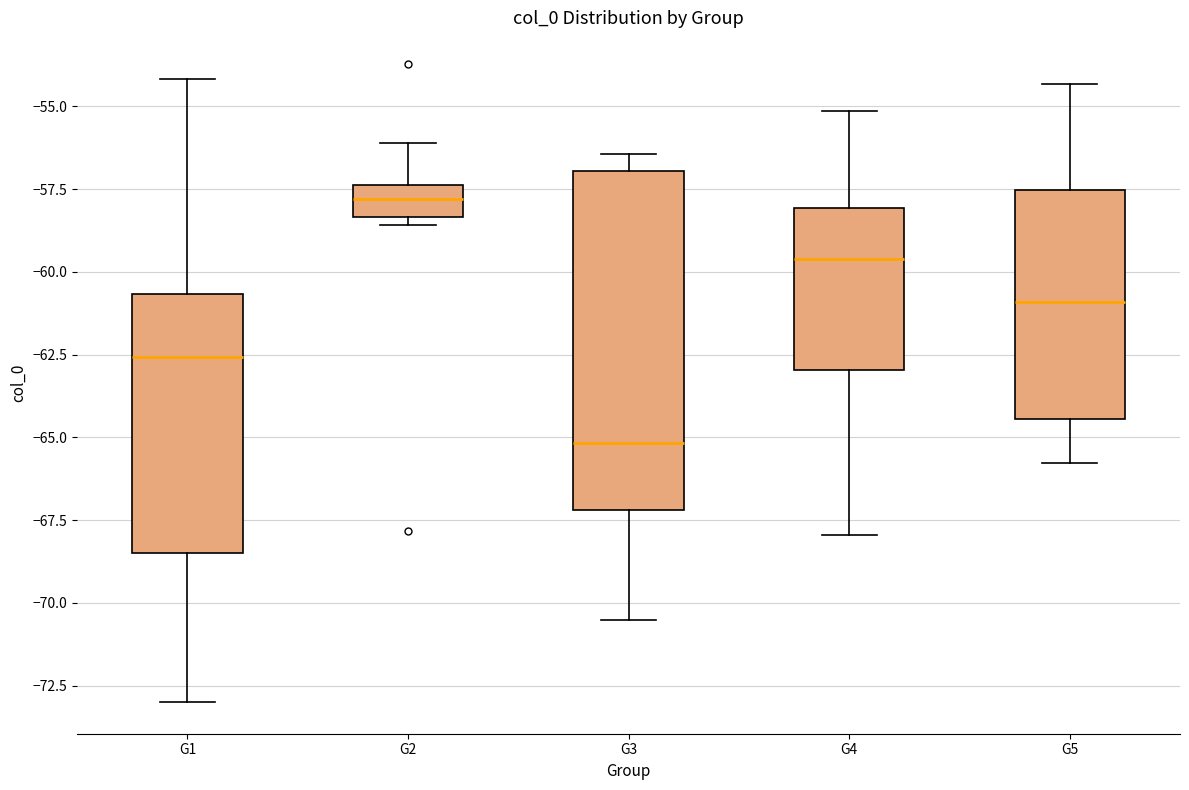

Reading left to right, transcribe this box plot: for each box, give where its median line is, the range the box spans, and where its two whiskers end, as read against the y-axis. The values are not printed on the chart, so give them approximately, as read against the axis.

G1: median -62.5, box -68.5 to -60.5, whiskers -73.0 to -54.0
G2: median -58.0, box -58.5 to -57.5, whiskers -58.5 (just below the box's lower edge) to -56.0
G3: median -65.0, box -67.0 to -57.0, whiskers -70.5 to -56.5
G4: median -59.5, box -63.0 to -58.0, whiskers -68.0 to -55.0
G5: median -61.0, box -64.5 to -57.5, whiskers -66.0 to -54.5